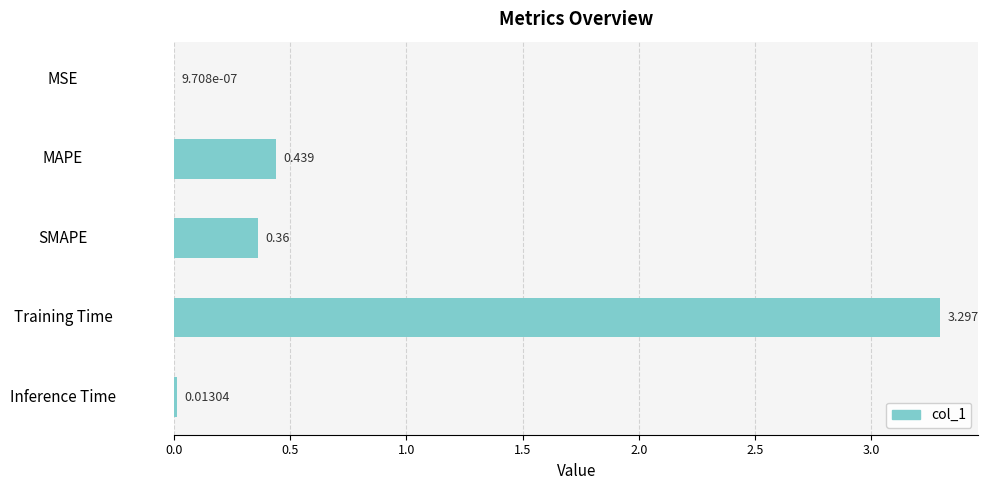

Between MAPE and SMAPE, which is larger?

MAPE